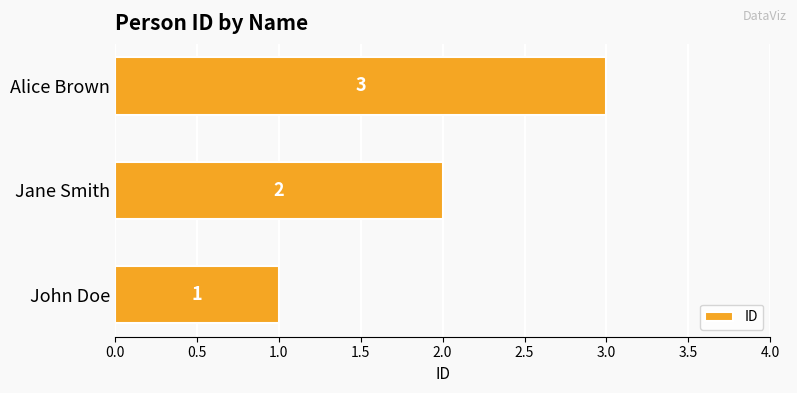

Is it true that the value at Alice Brown is 5?

False